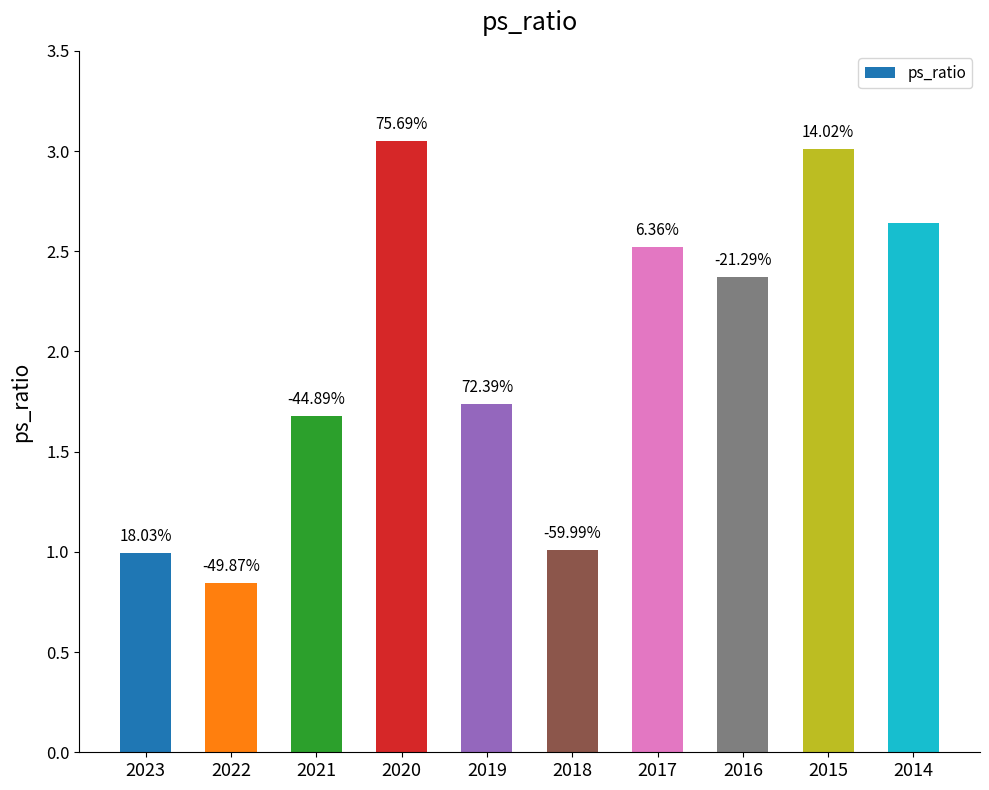

Does the chart contain any negative values?

No